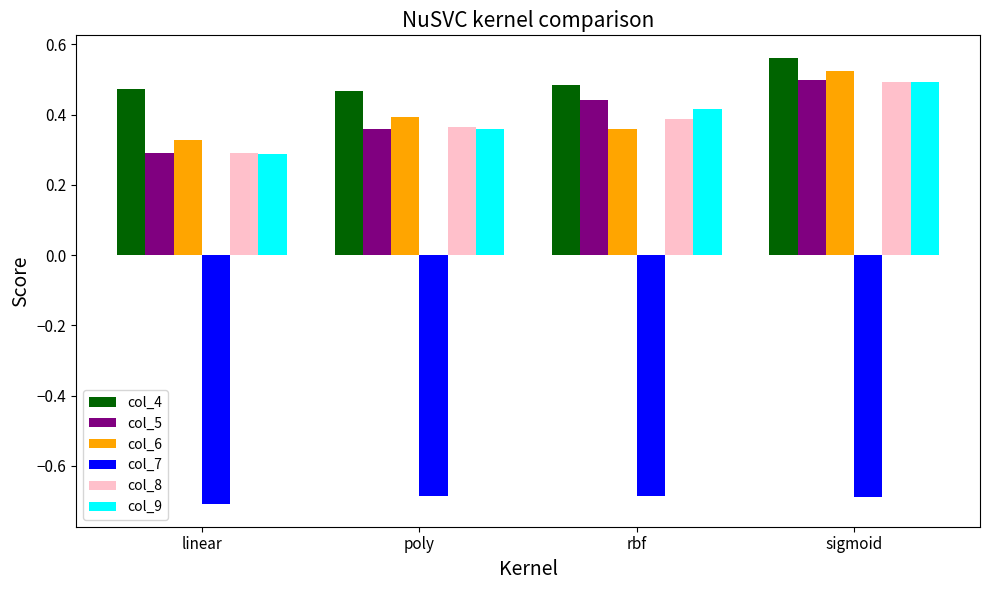

The col_6 series shows 0.2 at rbf. True or false?

False